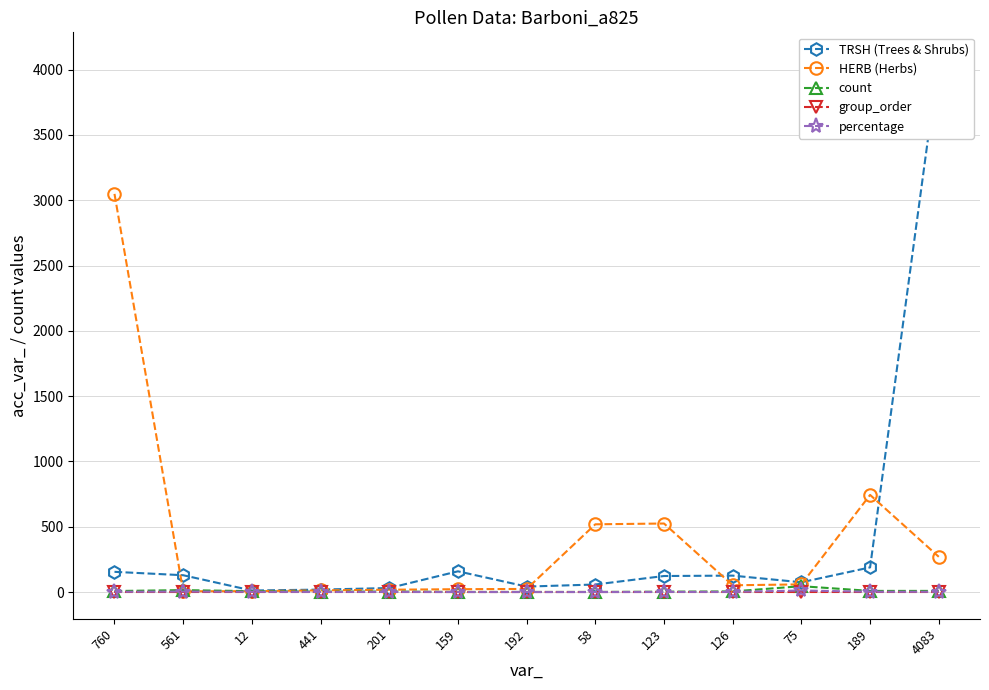

Which series changed the most between 126 and 189?

HERB (Herbs)